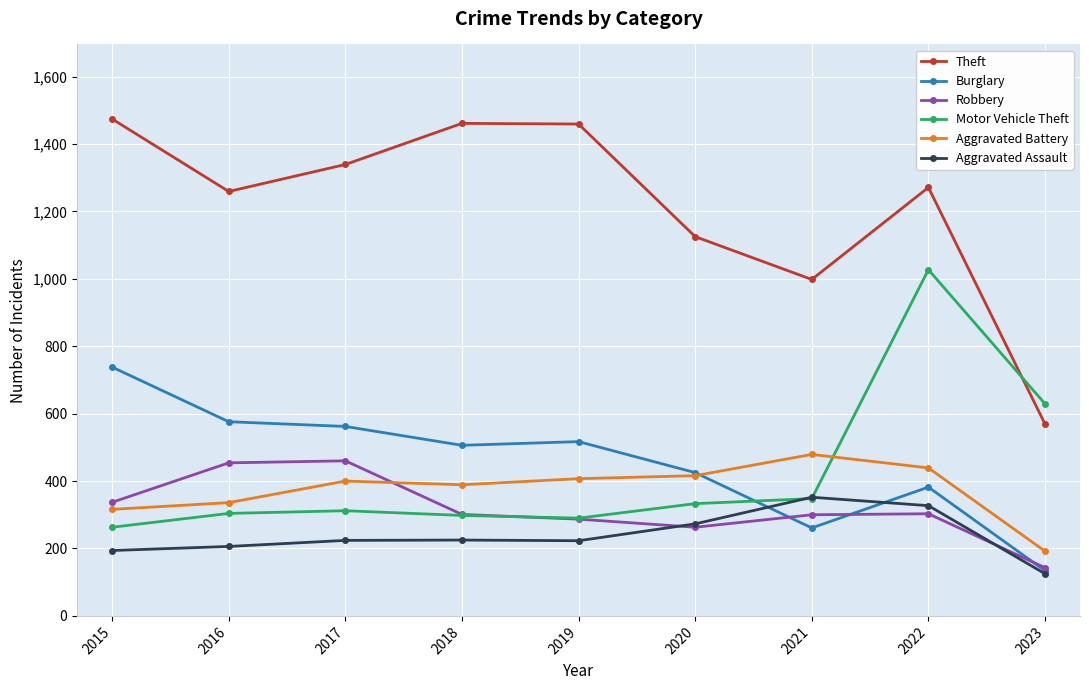

Which category has the lowest value in the Burglary series?

2023